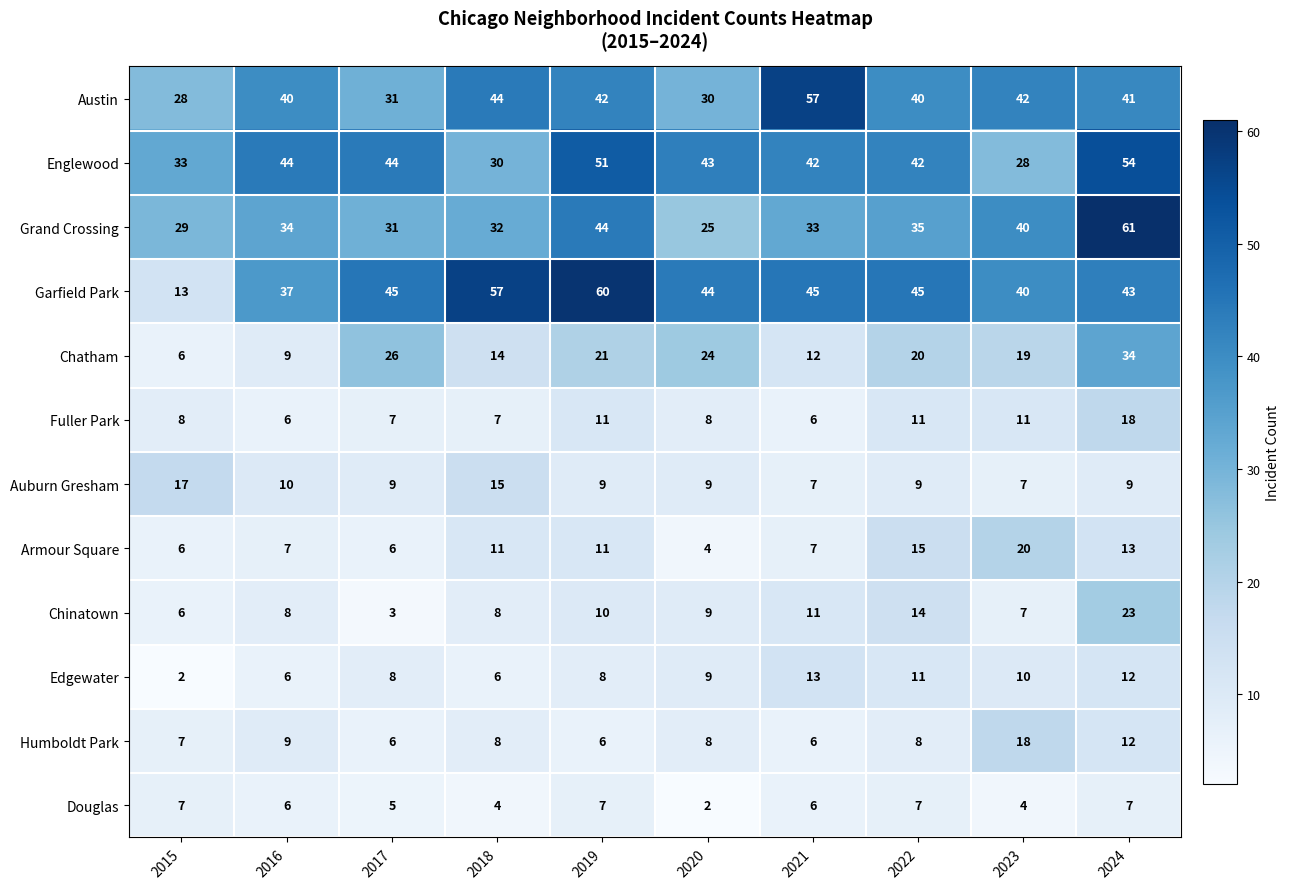

Which series has the largest range (max minus min)?

Garfield Park